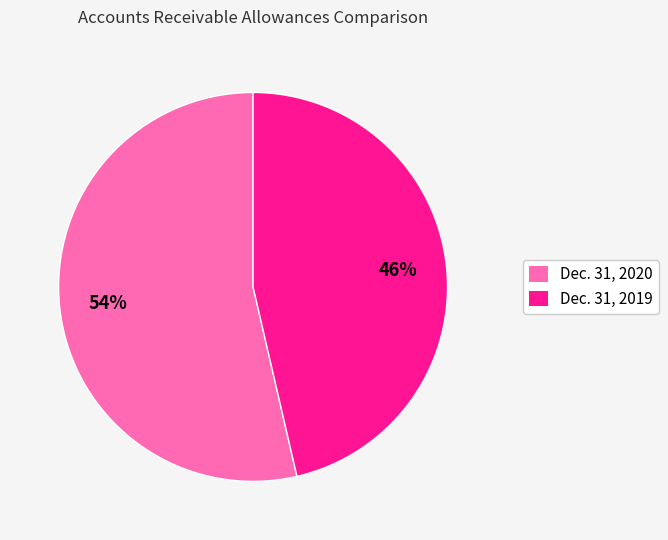

To the nearest percent, what is the average slice percentage?

50%